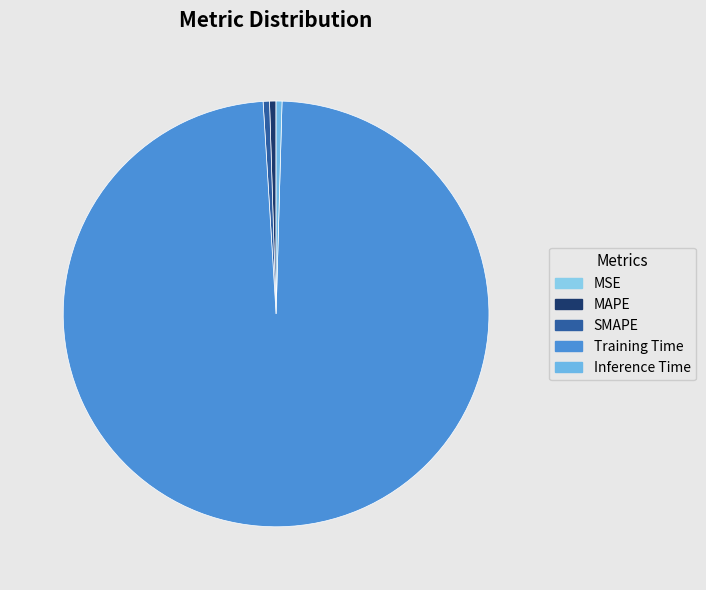

What percentage do MAPE and SMAPE together represent?

1.0%